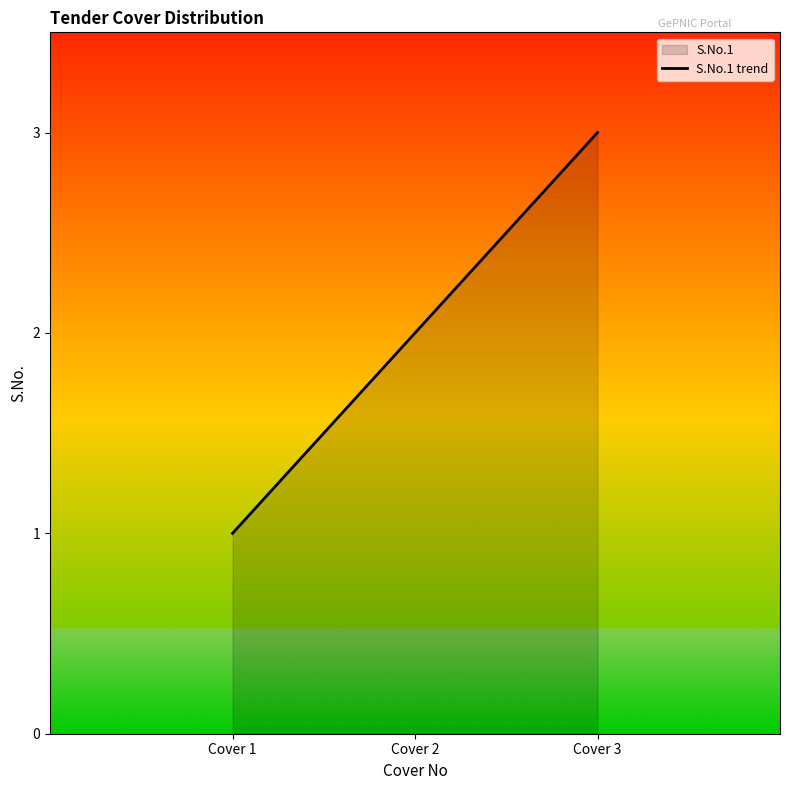

Which category has the lowest value in the Cover No series?

Cover 1